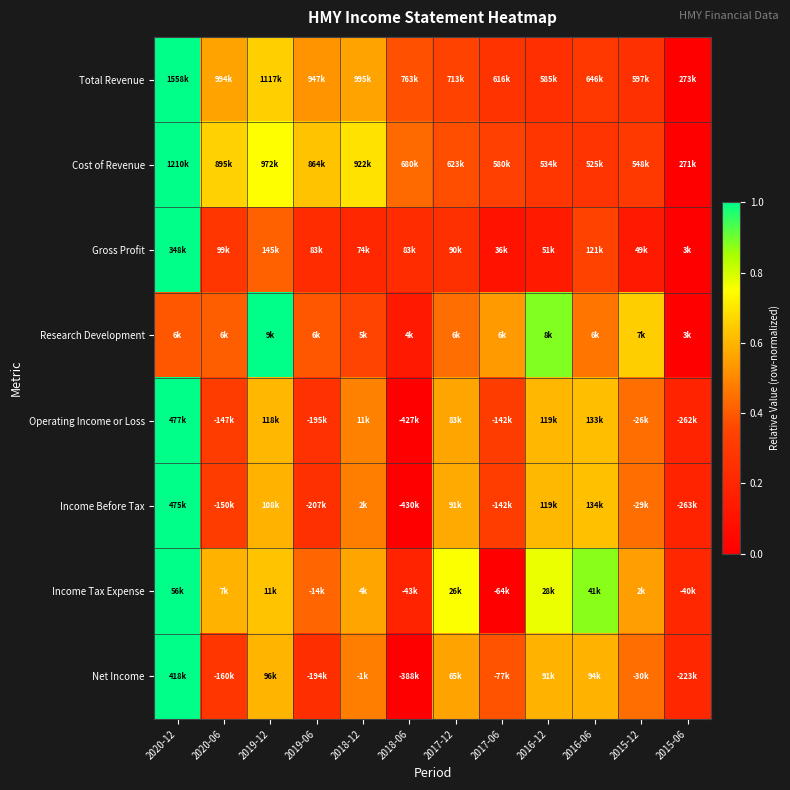

Between 2020-12 and 2018-06, which is larger?

2020-12